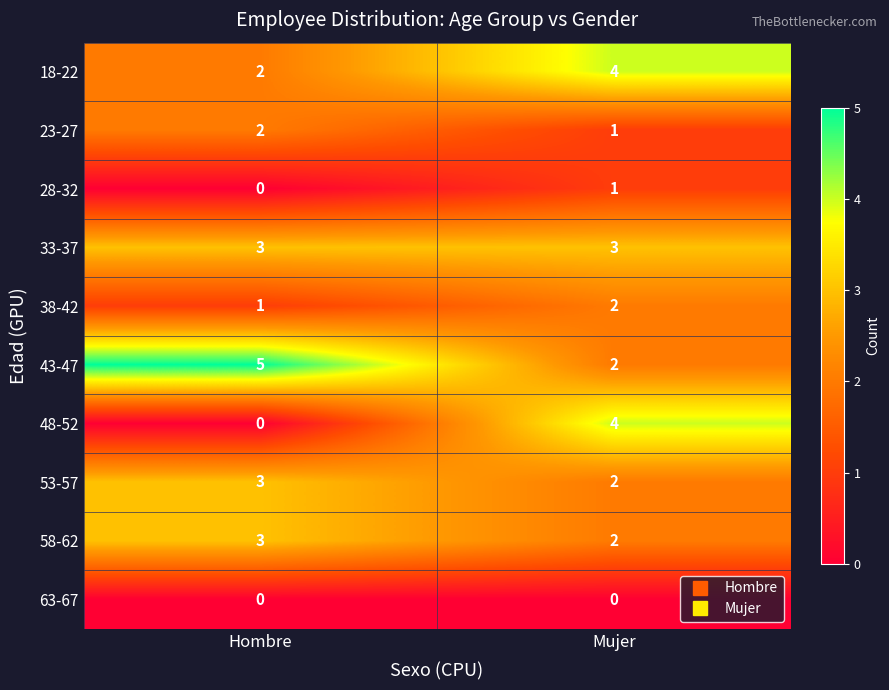

Which series has the widest spread of values?

48-52